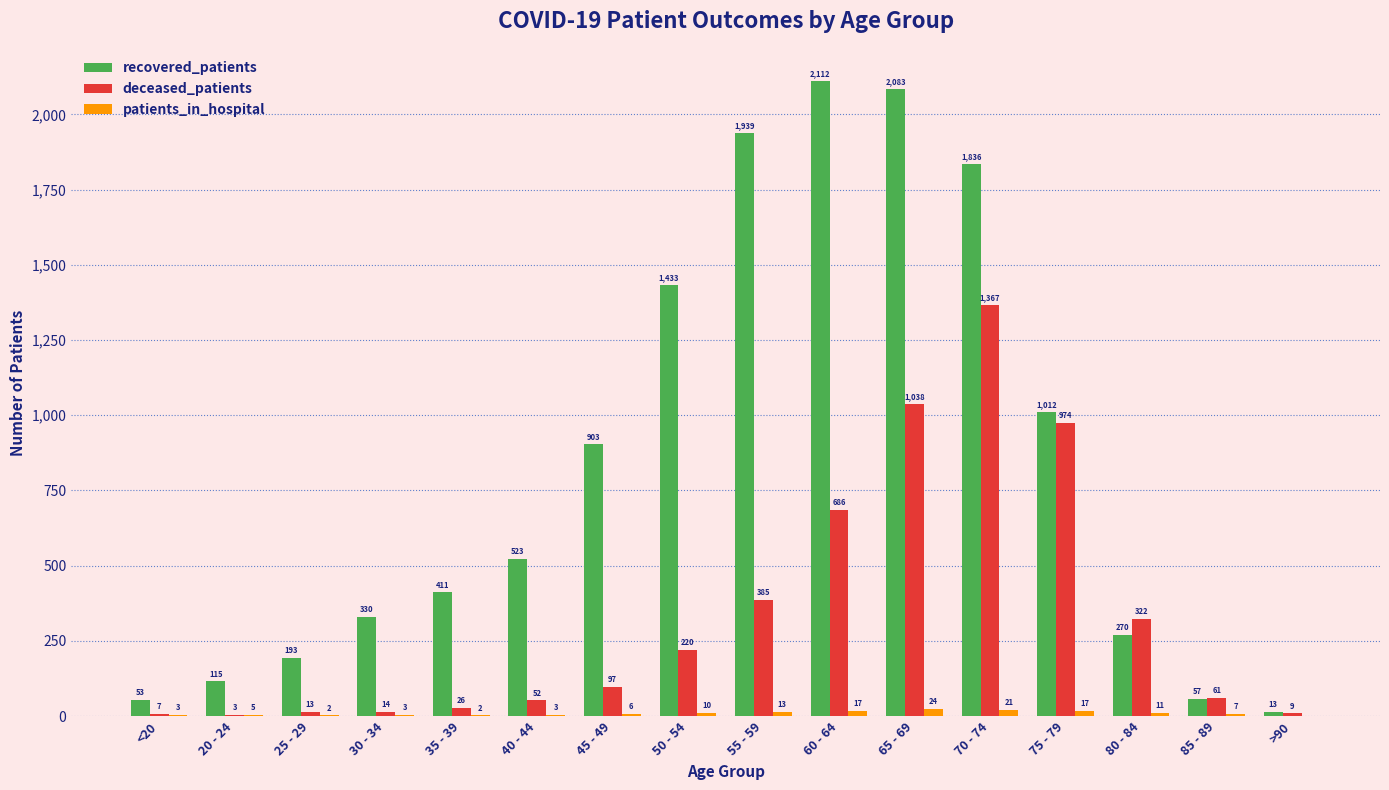

How many positive values does the patients_in_hospital series have?

15